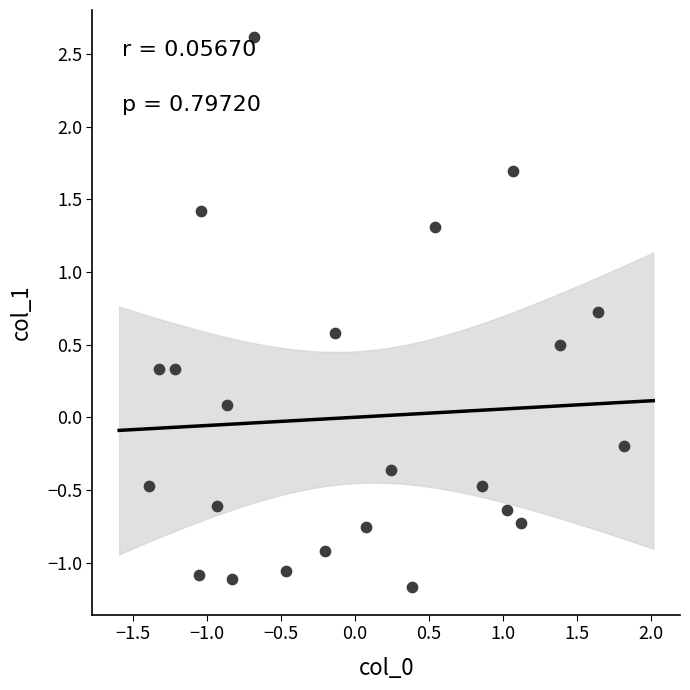

What is the range of Y values (max minus min)?

3.8